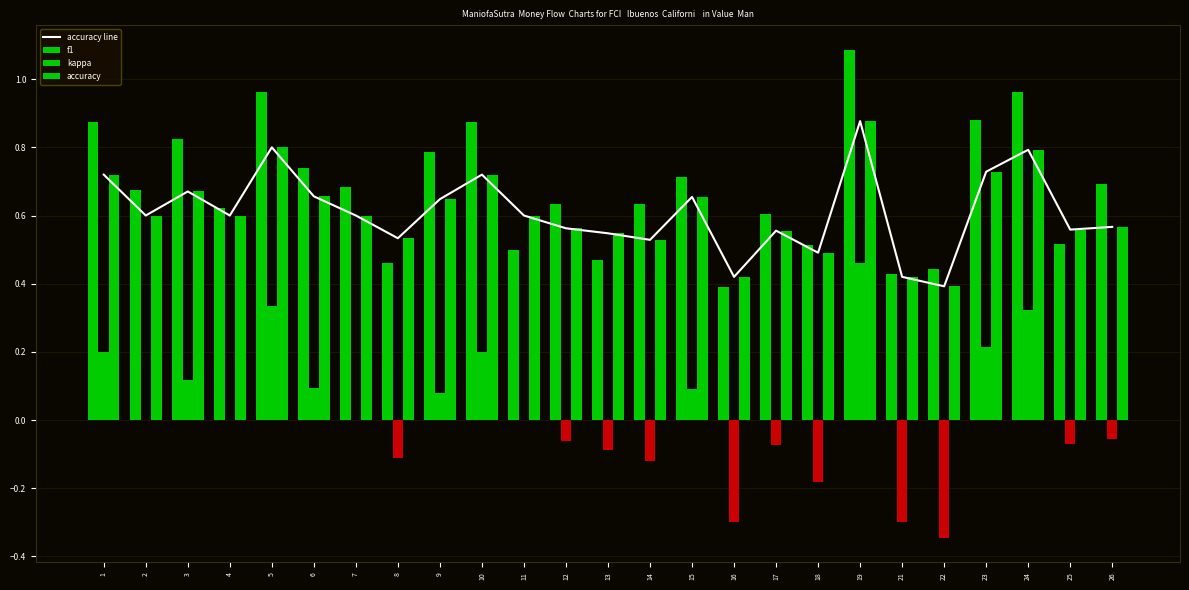

Is it true that kappa equals -0.4 at 16?

False